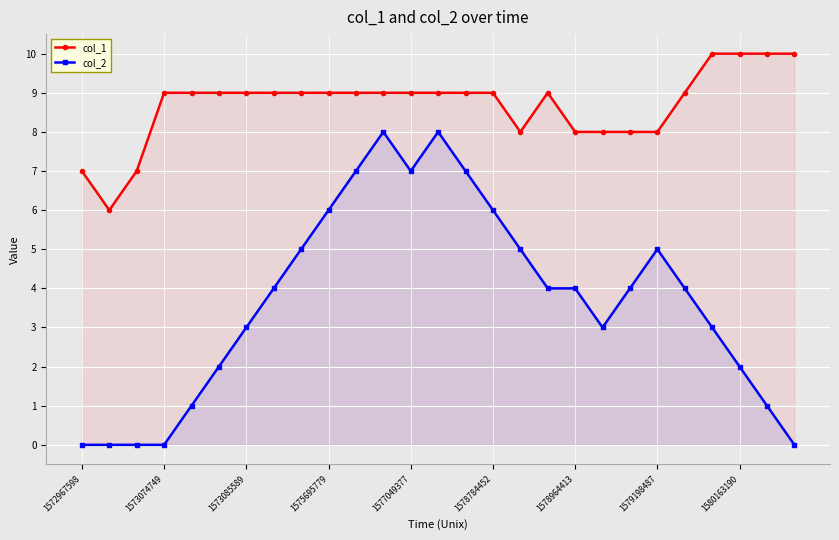

Is it true that col_2 equals 1 at 25?

True